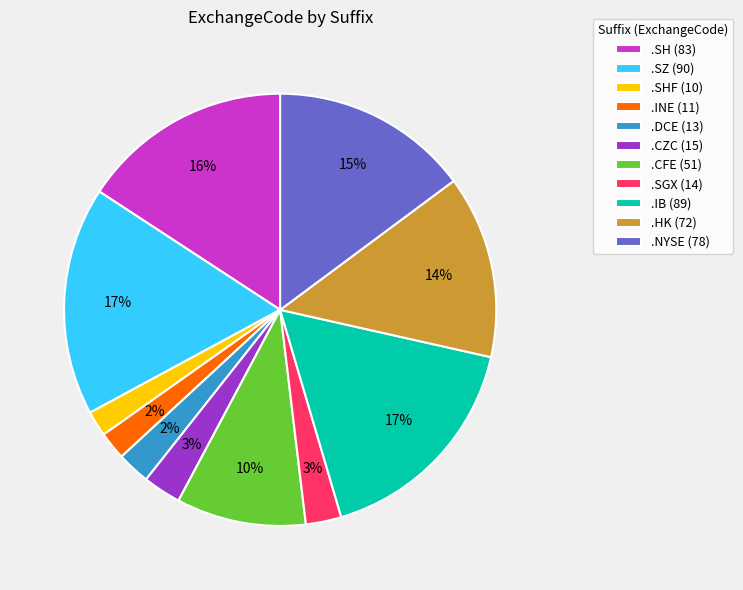

Which has a higher value, .SZ (90) or .CZC (15)?

.SZ (90)